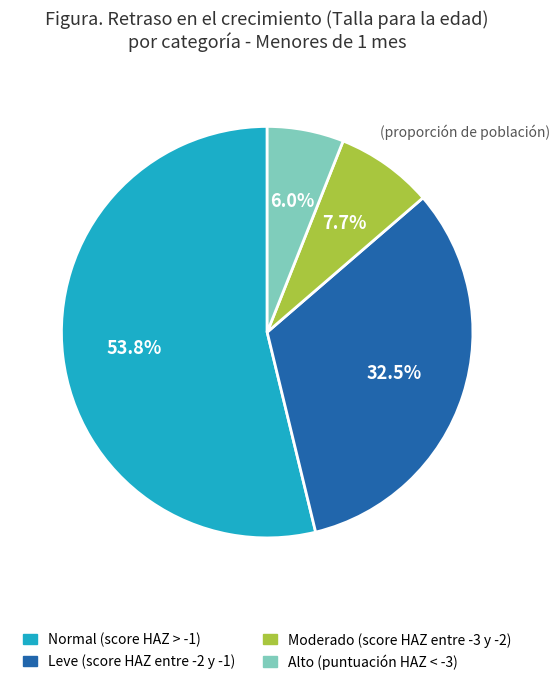

To the nearest percent, what percentage of the pie is Alto (puntuación HAZ < -3)?

6%